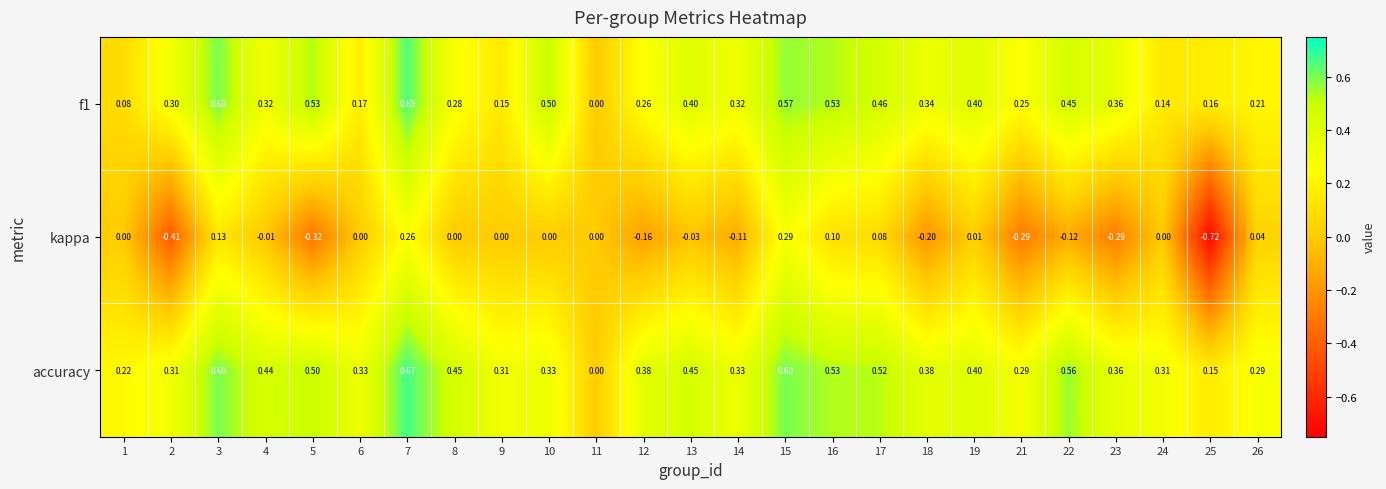

Count the number of categories in the chart.

25